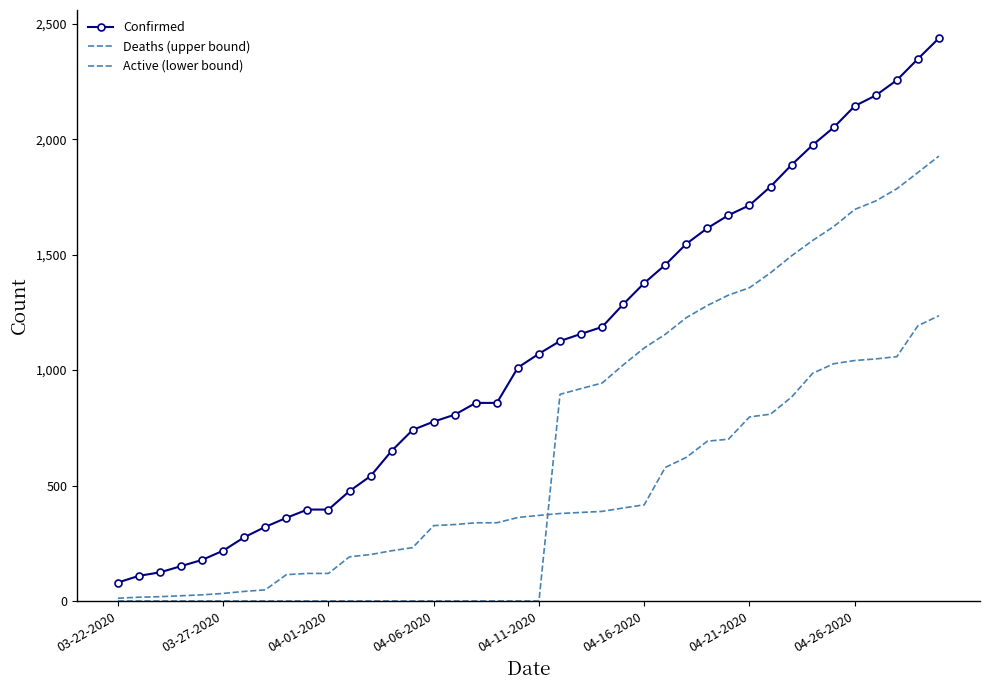

True or false: Confirmed and Deaths (upper bound) cross at least once.

False